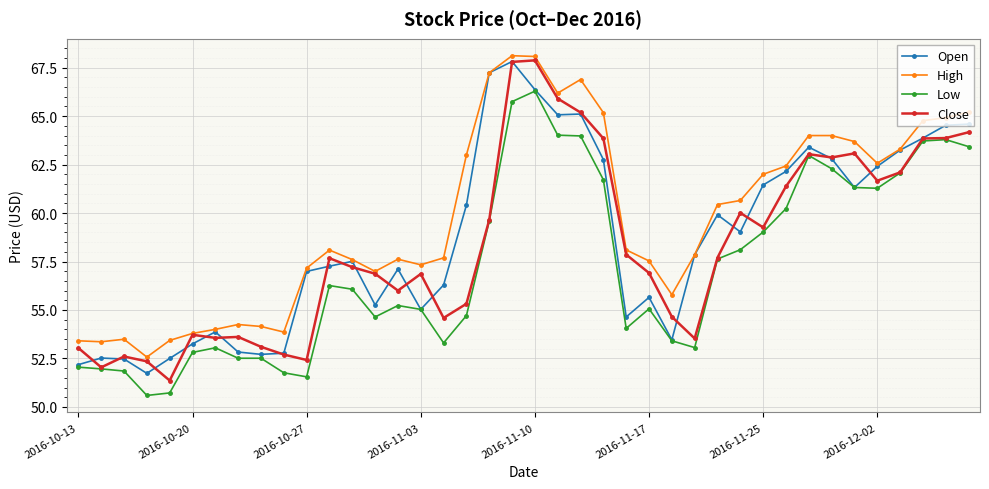

Which series has the largest range (max minus min)?

Close